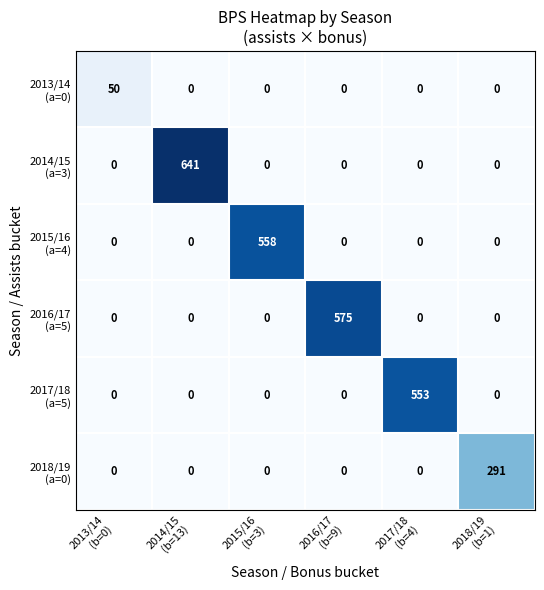

What is the maximum value shown in the chart?

641